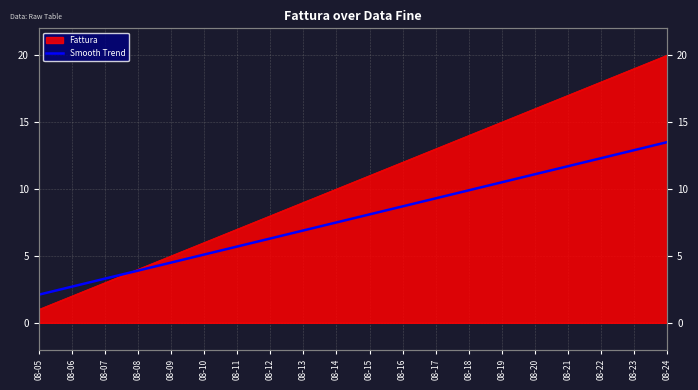

True or false: there are more than 2 points higher than both neighbors.

False